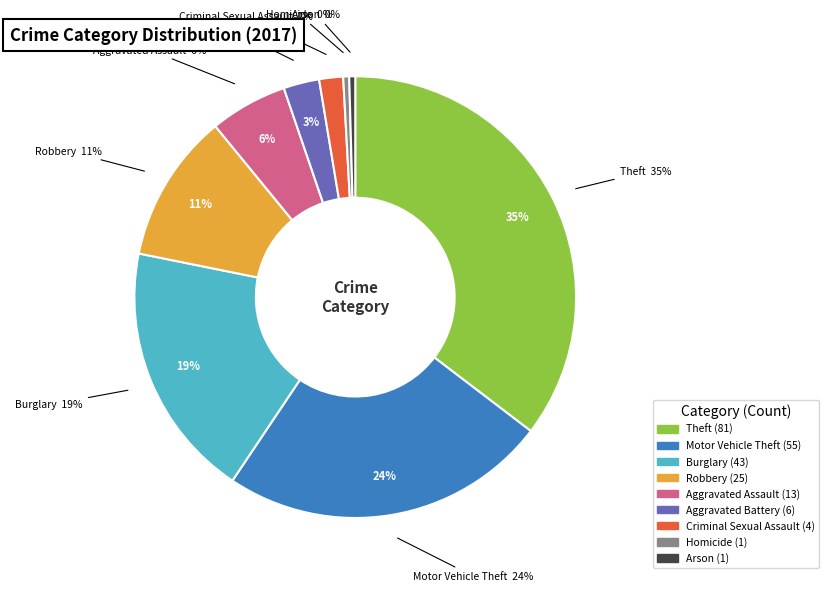

What percentage is the Robbery slice, to the nearest percent?

11%